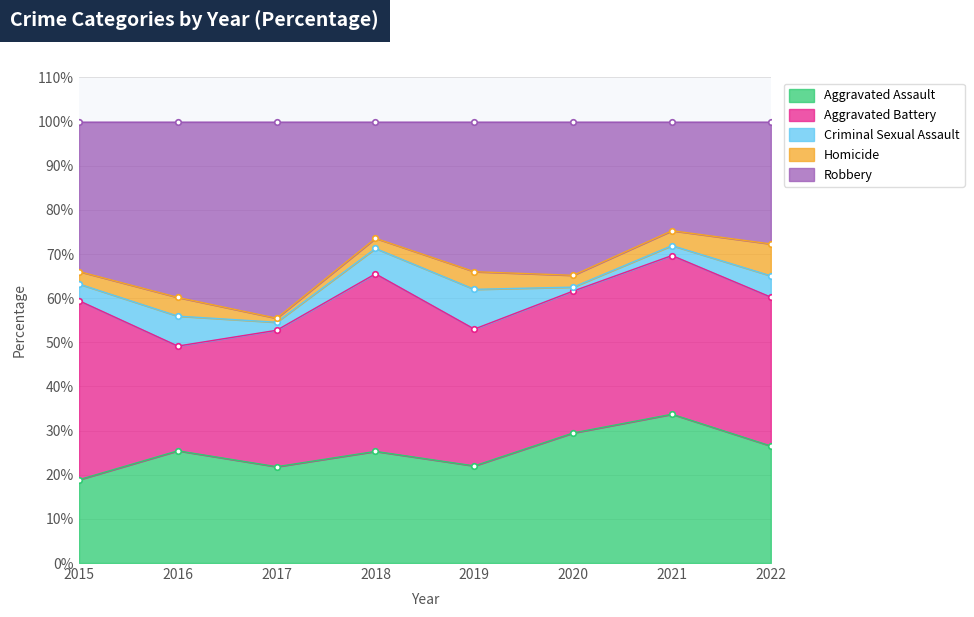

What is the minimum value for Aggravated Assault?

18.9